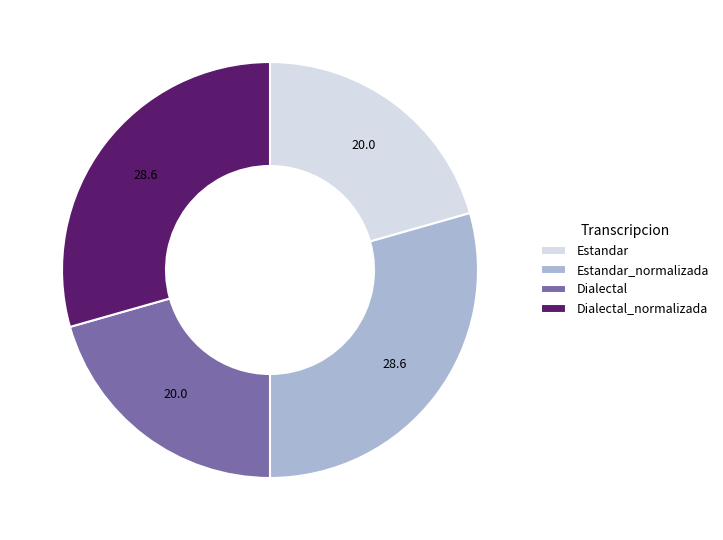

How many slices are in this pie chart?

4